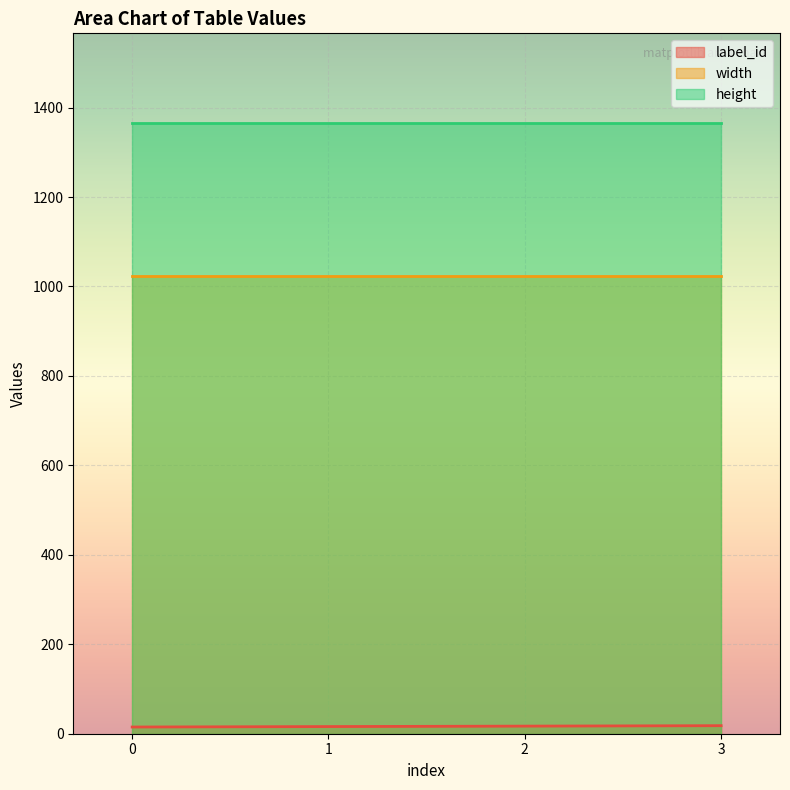

Between 2 and 3, which series saw the biggest shift?

label_id